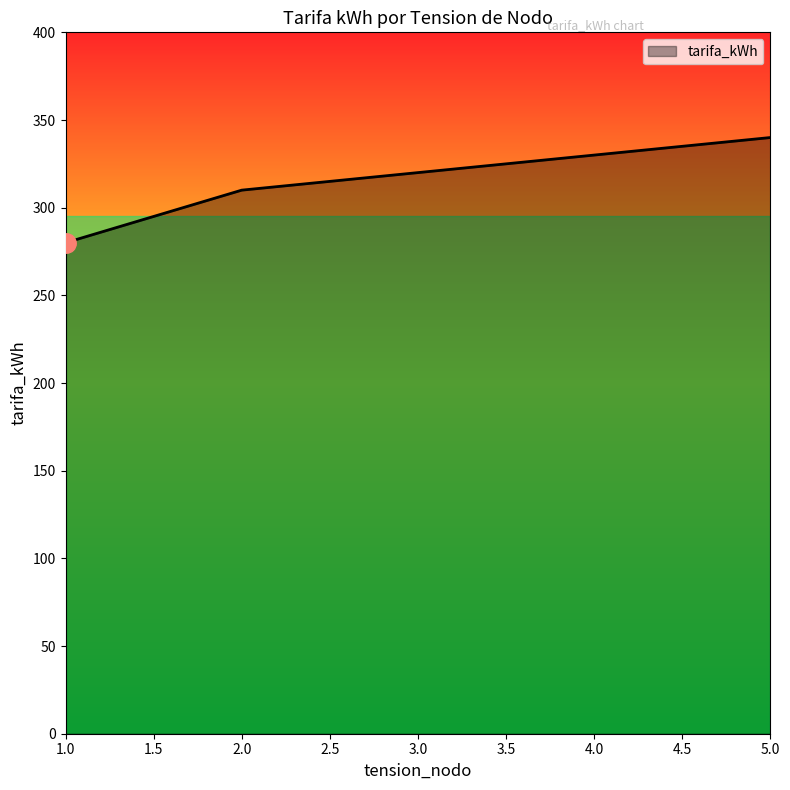

What is the difference between the maximum and second lowest values?

30